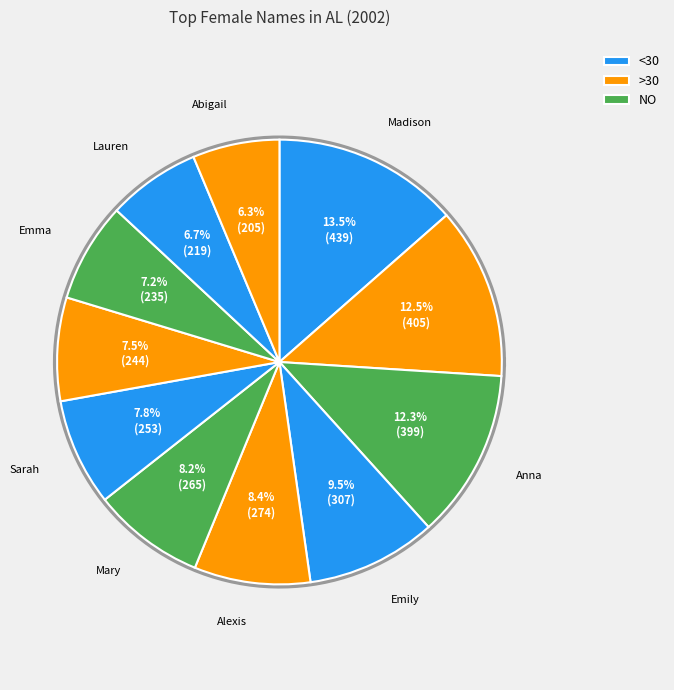

Count the number of slices in the pie.

11